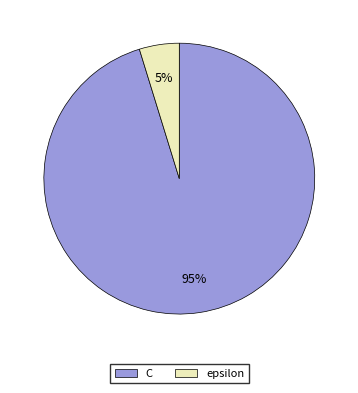

Which has a higher value, epsilon or C?

C